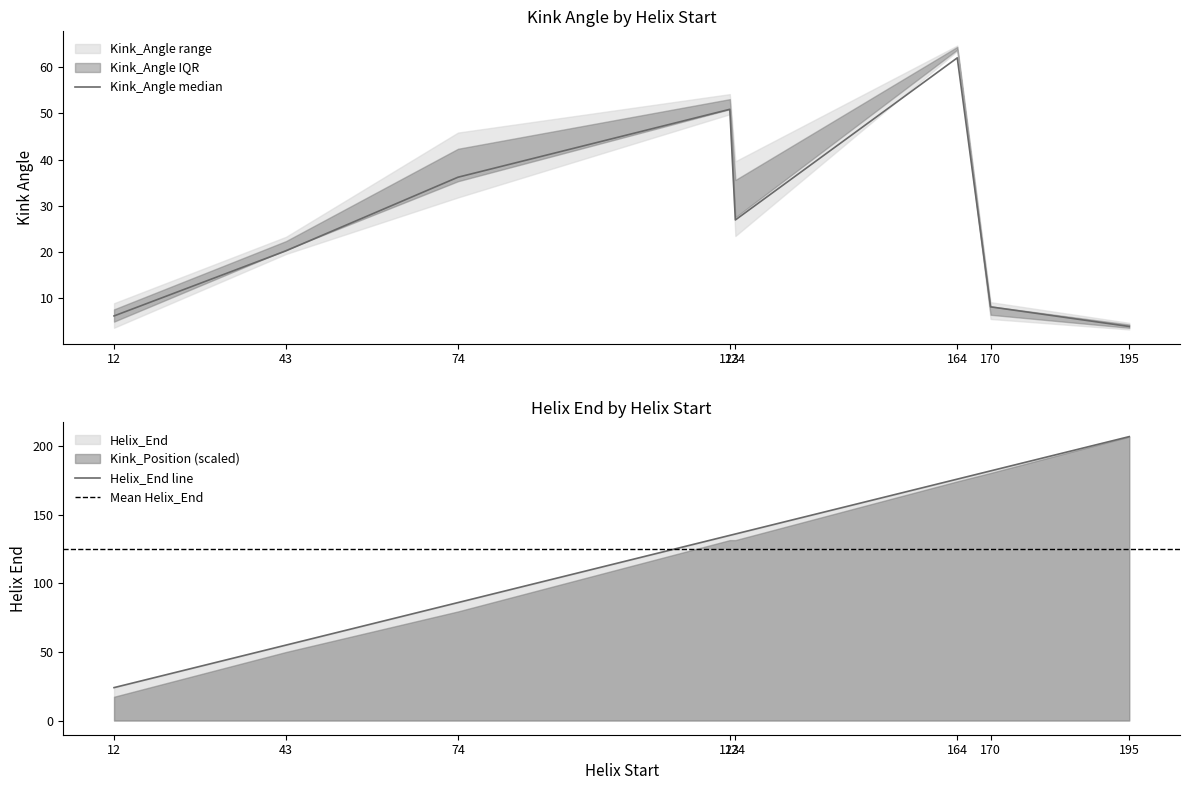

Is the value of Kink_Position at 195 greater than the value of Kink_Angle at 123?

Yes